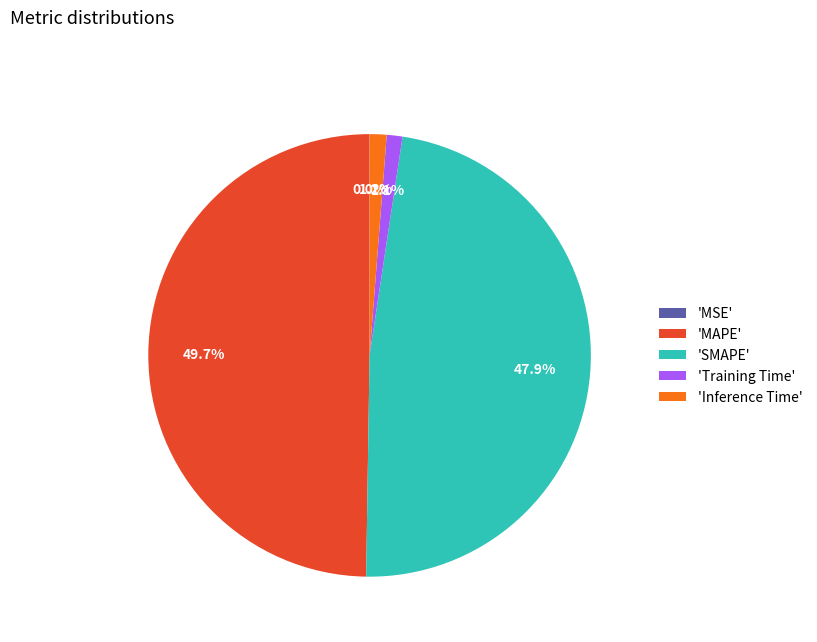

To the nearest percent, what is the average slice percentage?

20%